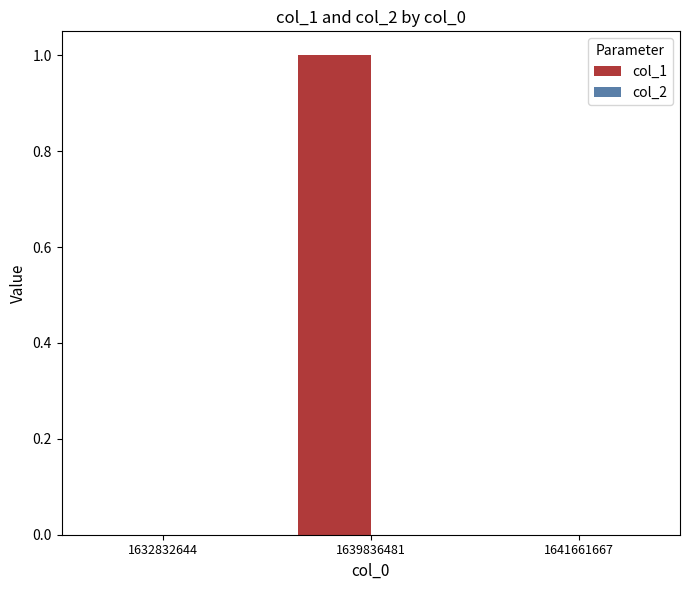

Which label corresponds to the largest value in the chart?

1639836481